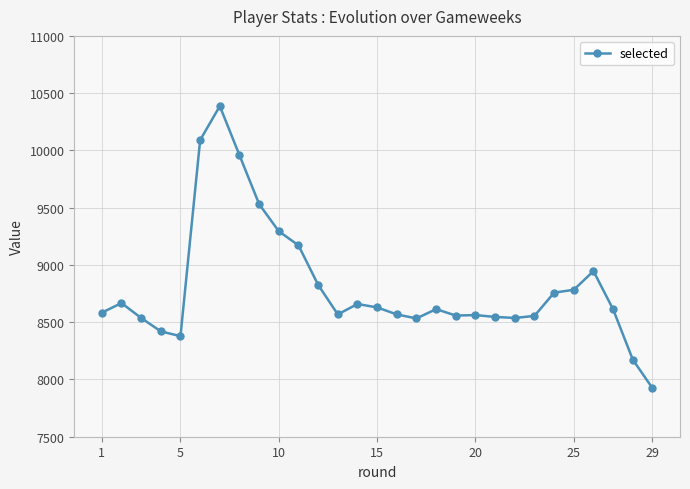

What is the difference between the maximum and minimum values?

2463